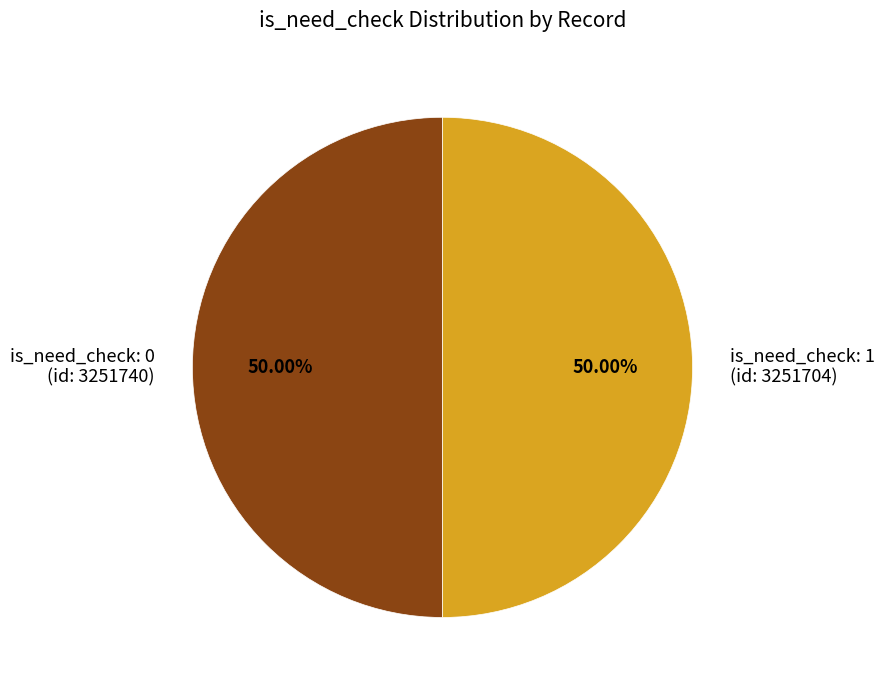

How many segments does this pie chart have?

2